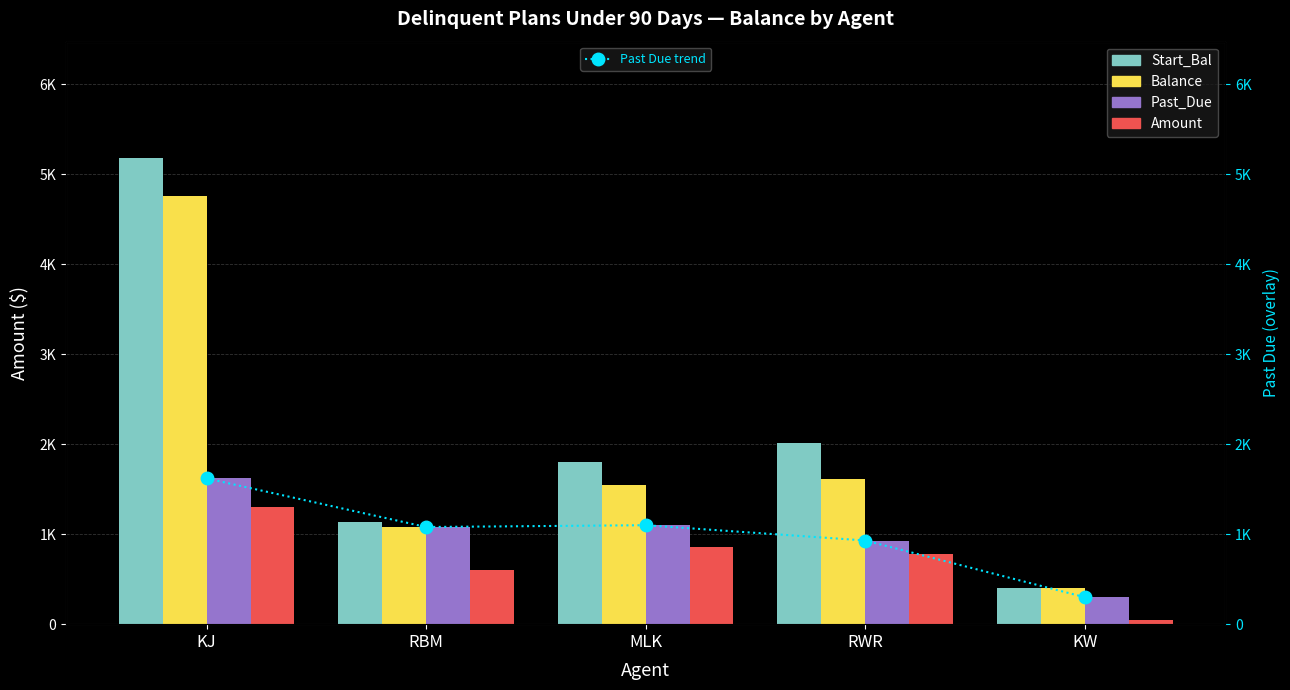

List the labels in order of Start_Bal value, largest first.

KJ, RWR, MLK, RBM, KW